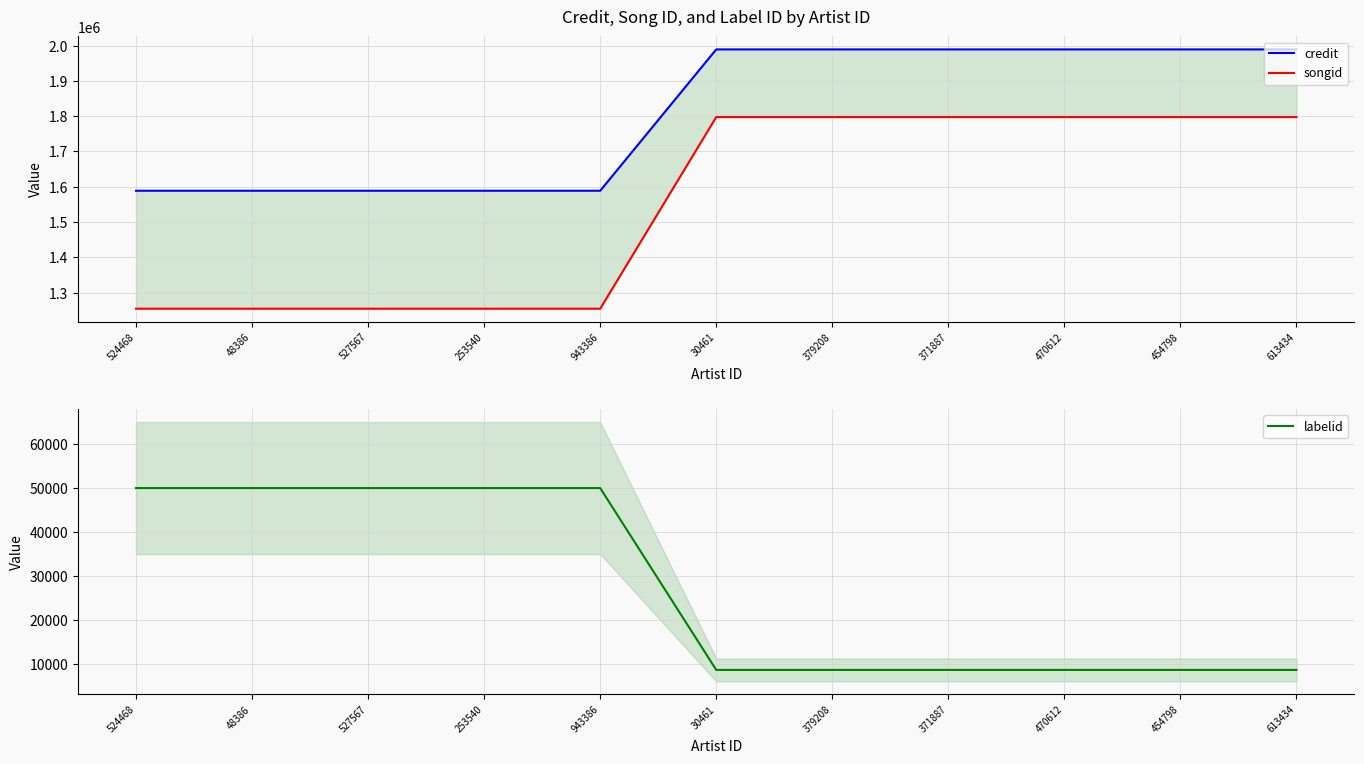

What position from the left is 48386?

2